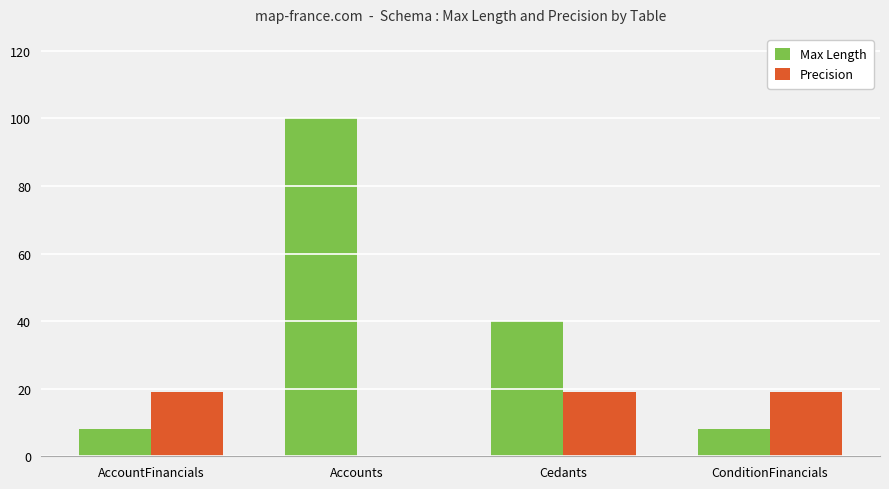

What is the sum of the Precision values at ConditionFinancials and Accounts?

19